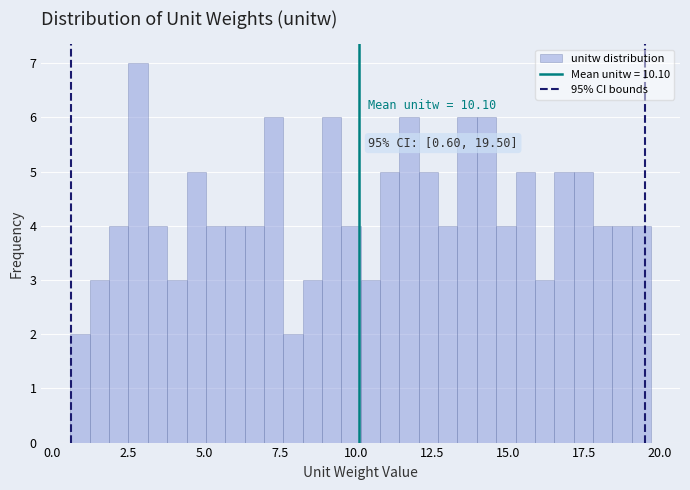

Around what value on the x-axis is the tallest bar? Give the approximate position of its centre, as read against the axis.

3.0